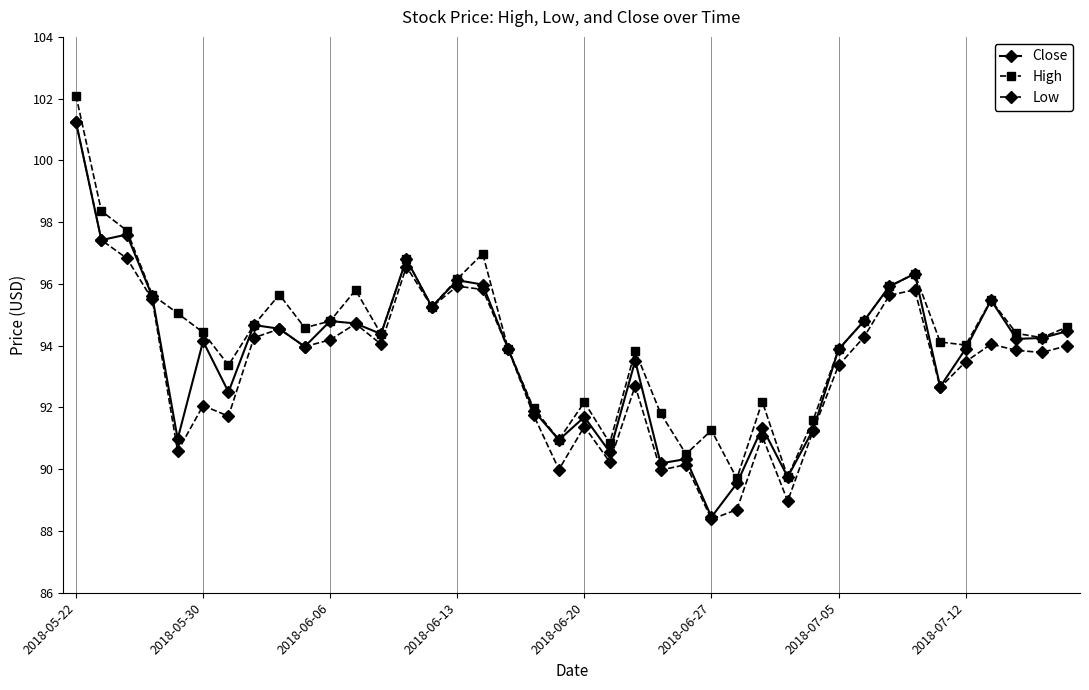

True or false: Close has more than 0 points higher than both neighbors.

True